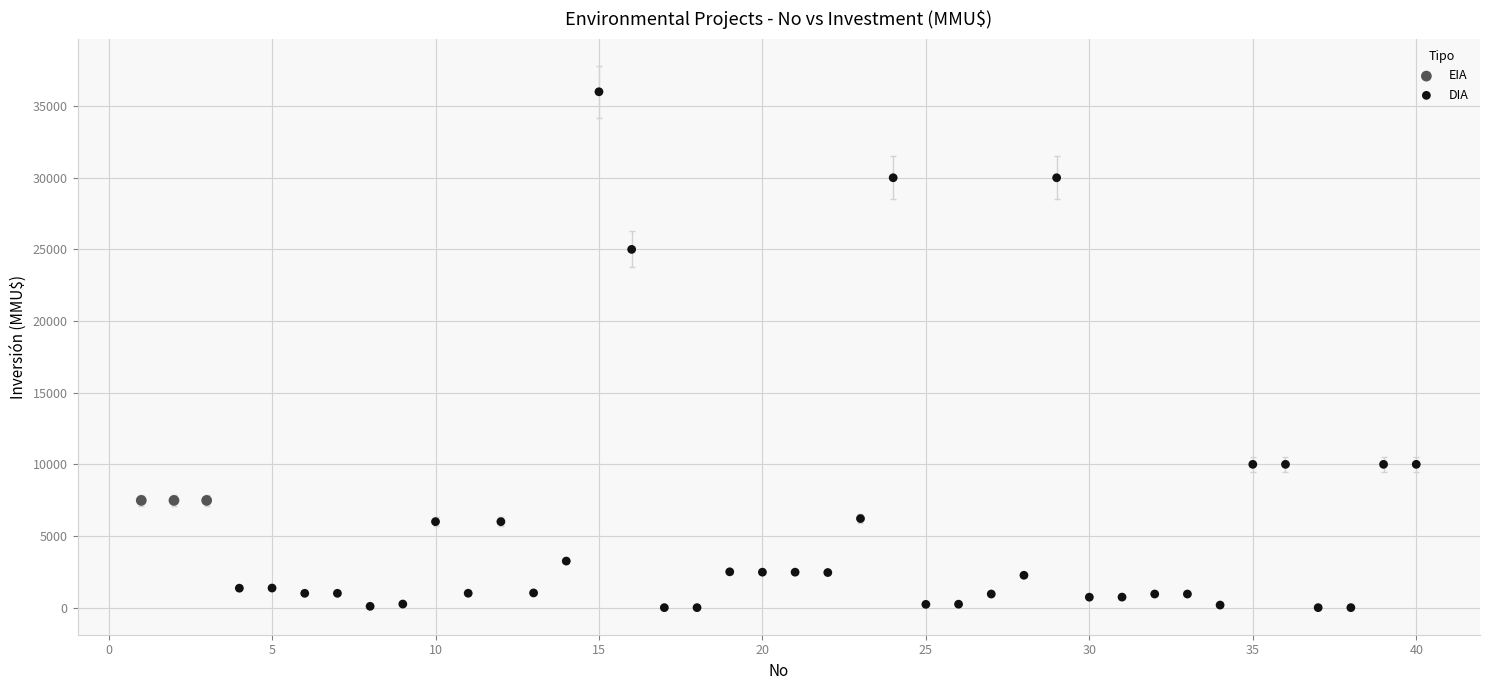

Which series contains the highest Y value?

DIA